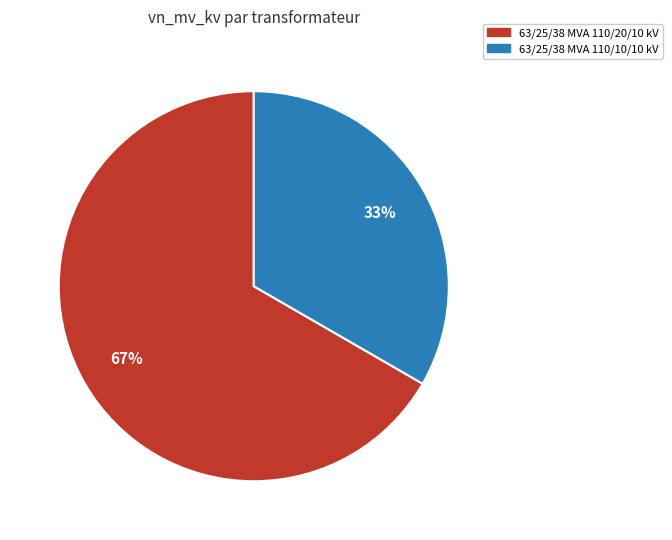

Does any single category account for the majority?

Yes